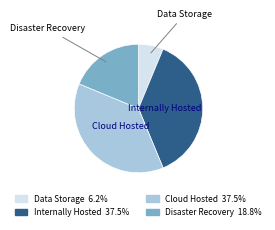

What is the ratio of the value at Cloud Hosted to the value at Disaster Recovery?

2.0